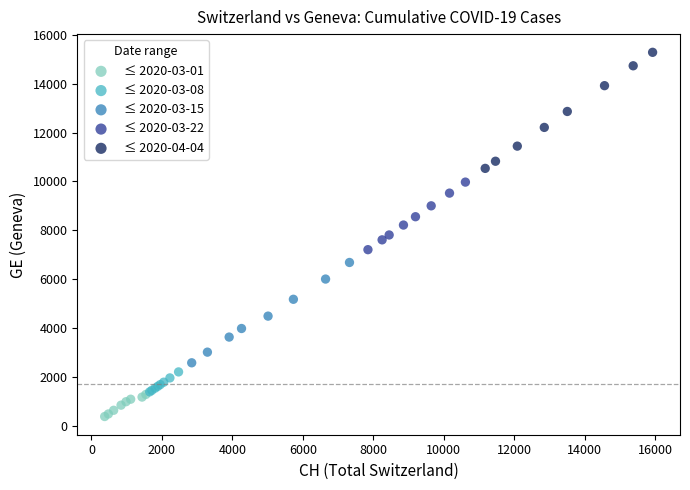

Which series contains the highest Y value?

≤ 2020-04-04